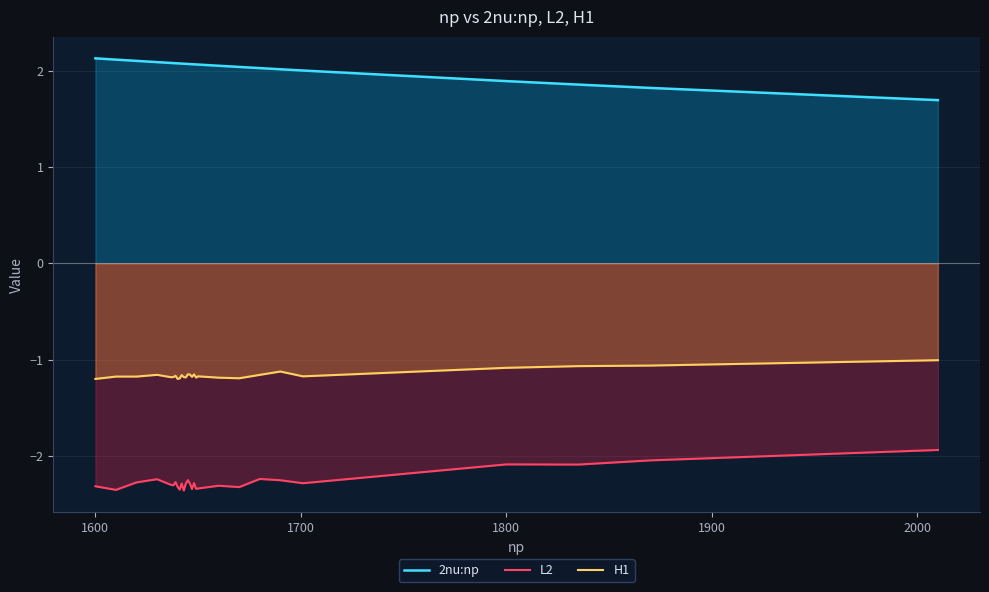

True or false: L2 and 2nu:np intersect in this chart.

False